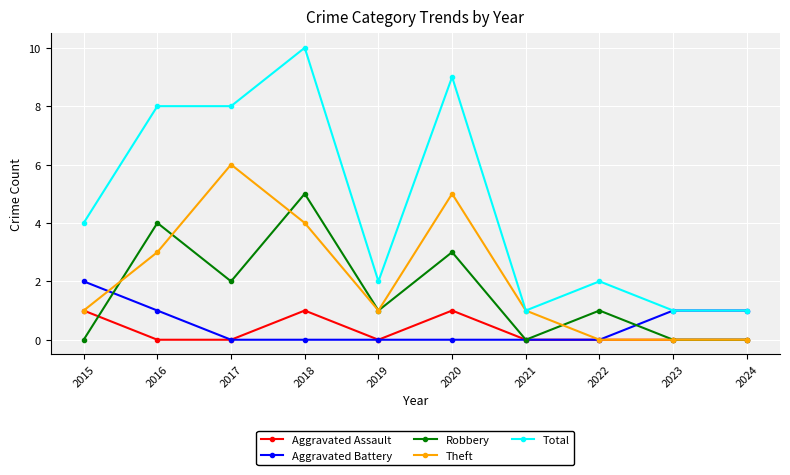

Which series has the widest spread of values?

Total